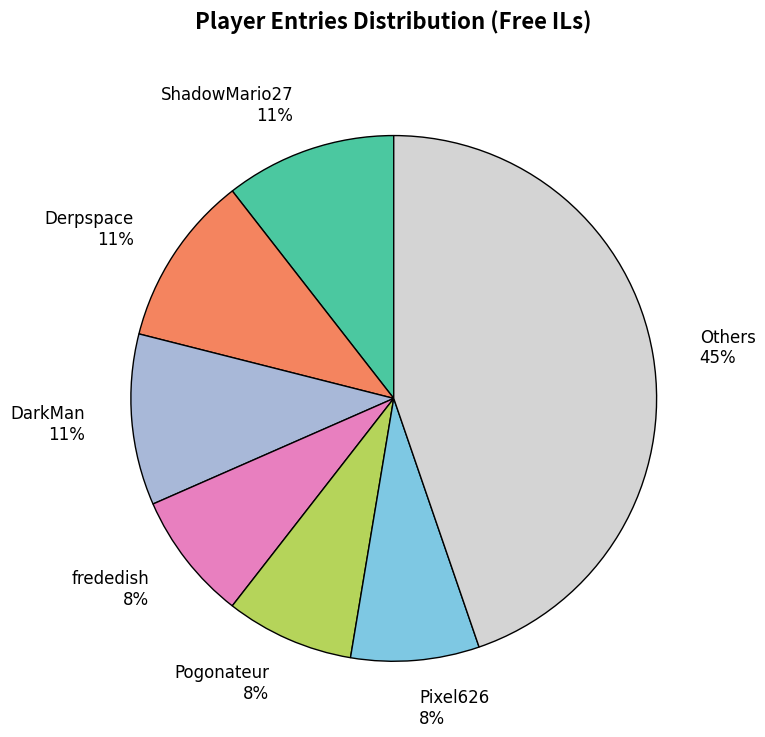

To the nearest percent, what is the average slice percentage?

14%